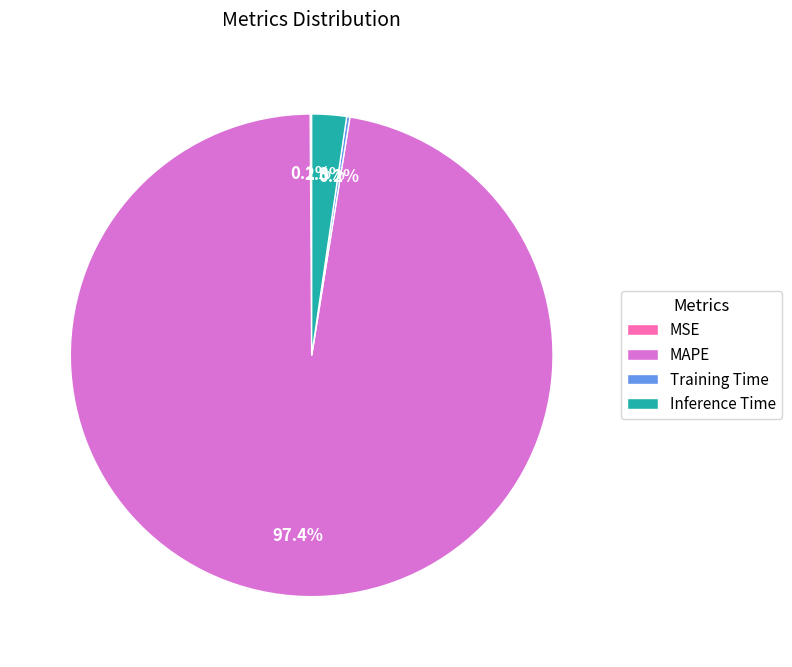

How much of the chart is everything except Inference Time?

97.7%